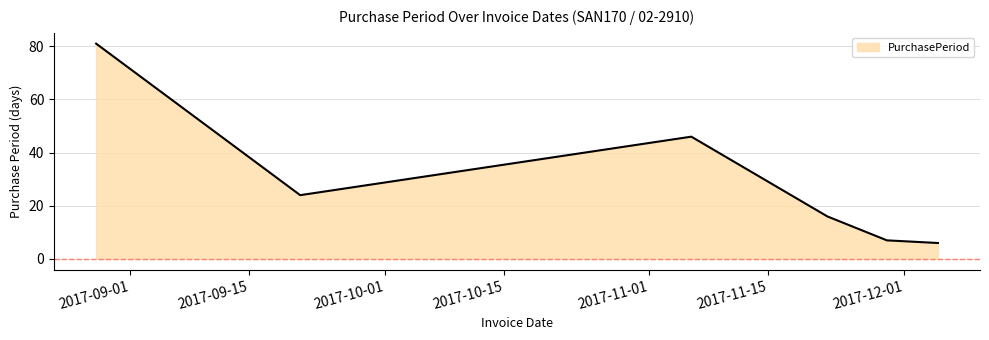

What is the average value?

30